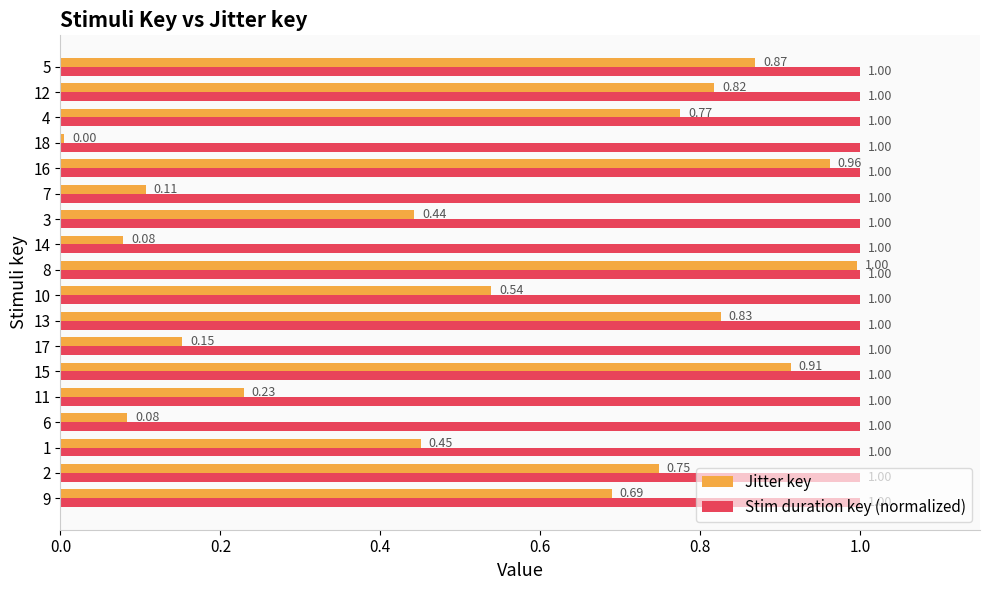

What is the total value across all series at 7?

1.1